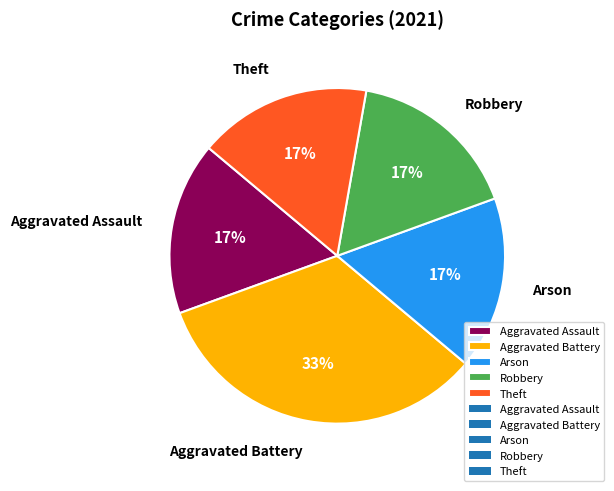

True or false: Aggravated Battery accounts for 40% of the total.

False